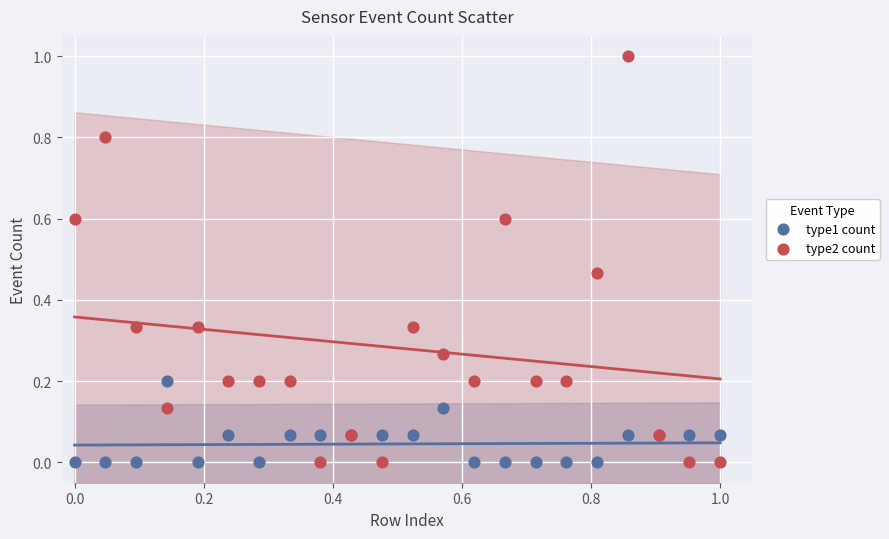

Which series reaches the maximum Y coordinate?

type2 count